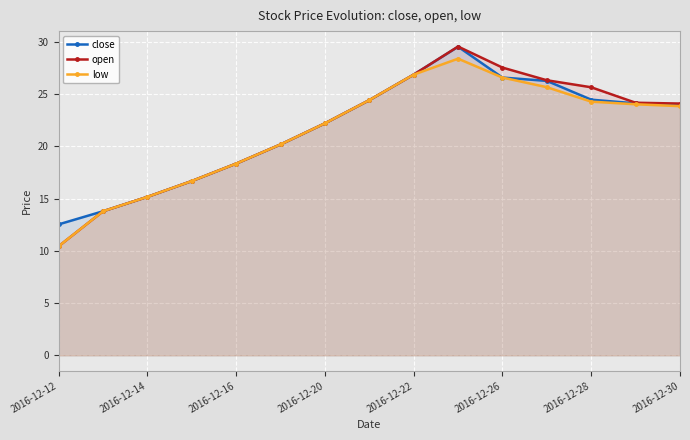

At which category is the sum across all series the highest?

9